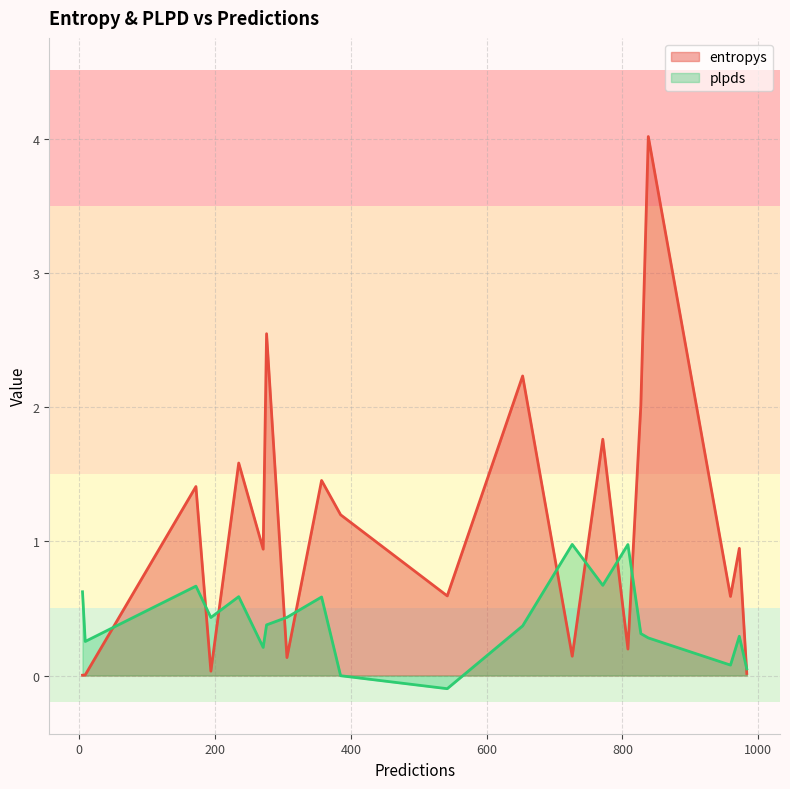

What is the maximum value shown in the chart?

4.0